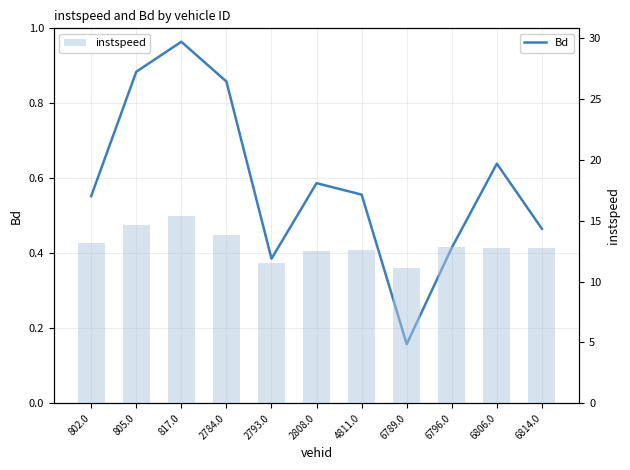

What are all the series names shown in the legend?

Bd, instspeed